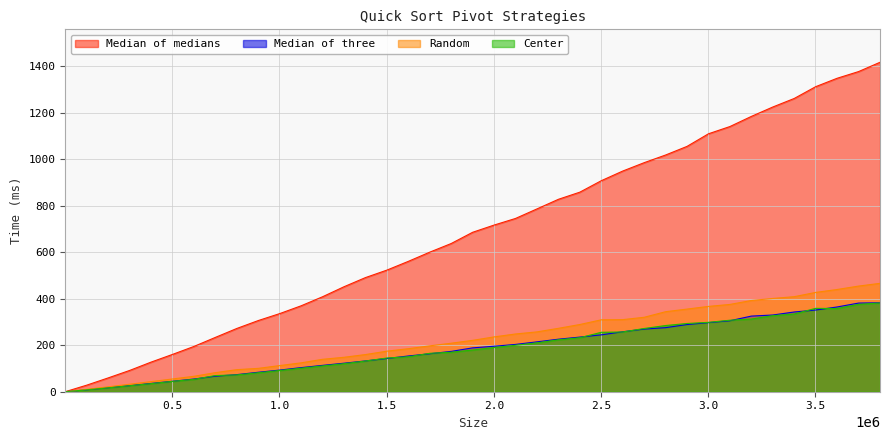

Is it true that Median of three equals 364.4 at 3601000?

True